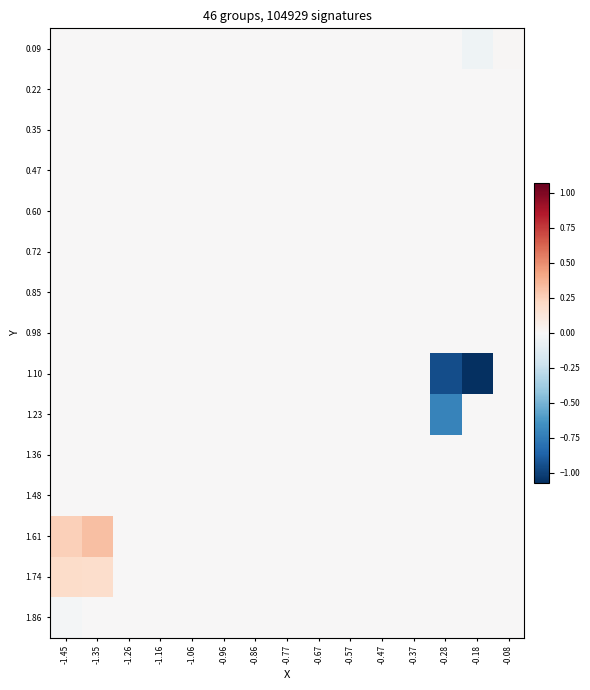

Which series has the largest range (max minus min)?

1.10